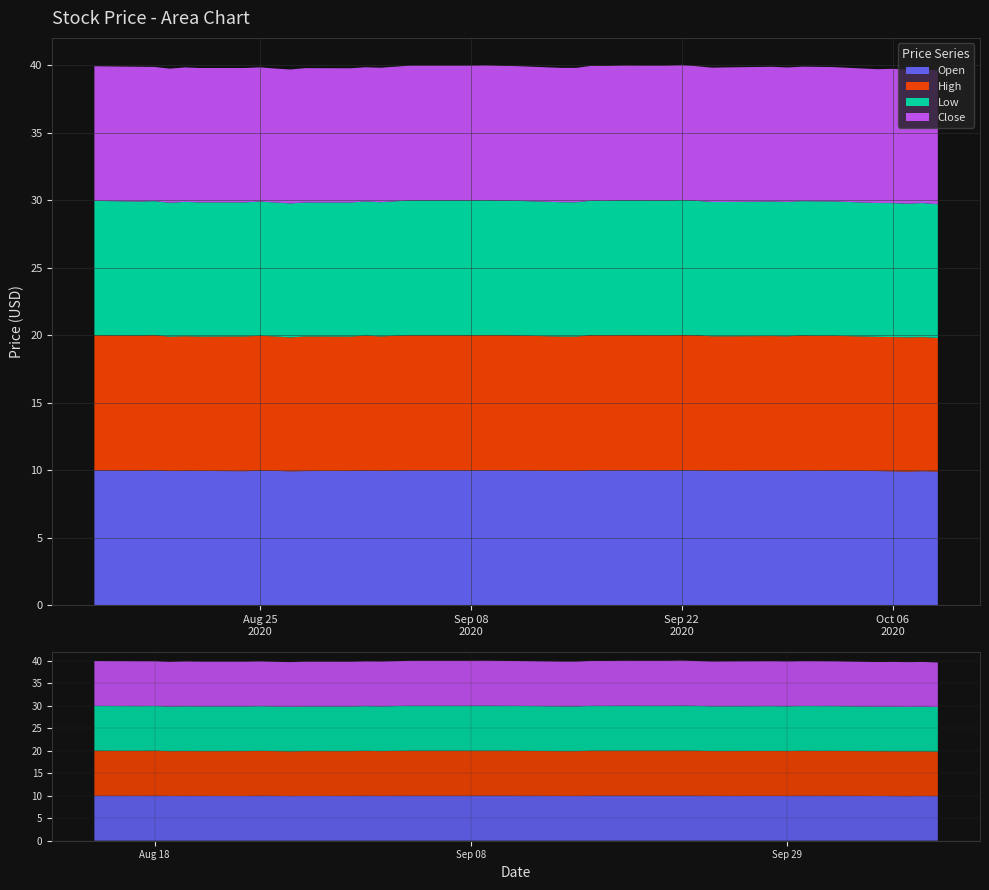

Rank the categories by Open value from highest to lowest.

2020-08-18, 2020-09-09, 2020-09-10, 2020-09-16, 2020-09-18, 2020-09-22, 2020-09-23, 2020-08-14, 2020-09-04, 2020-09-08, 2020-09-11, 2020-09-17, 2020-09-21, 2020-09-30, 2020-08-25, 2020-09-01, 2020-09-03, 2020-10-02, 2020-08-17, 2020-10-01, 2020-09-24, 2020-09-28, 2020-08-20, 2020-08-26, 2020-08-21, 2020-08-31, 2020-09-02, 2020-09-14, 2020-09-15, 2020-09-25, 2020-09-29, 2020-08-19, 2020-08-28, 2020-10-05, 2020-08-24, 2020-10-08, 2020-08-27, 2020-10-06, 2020-10-07, 2020-10-09